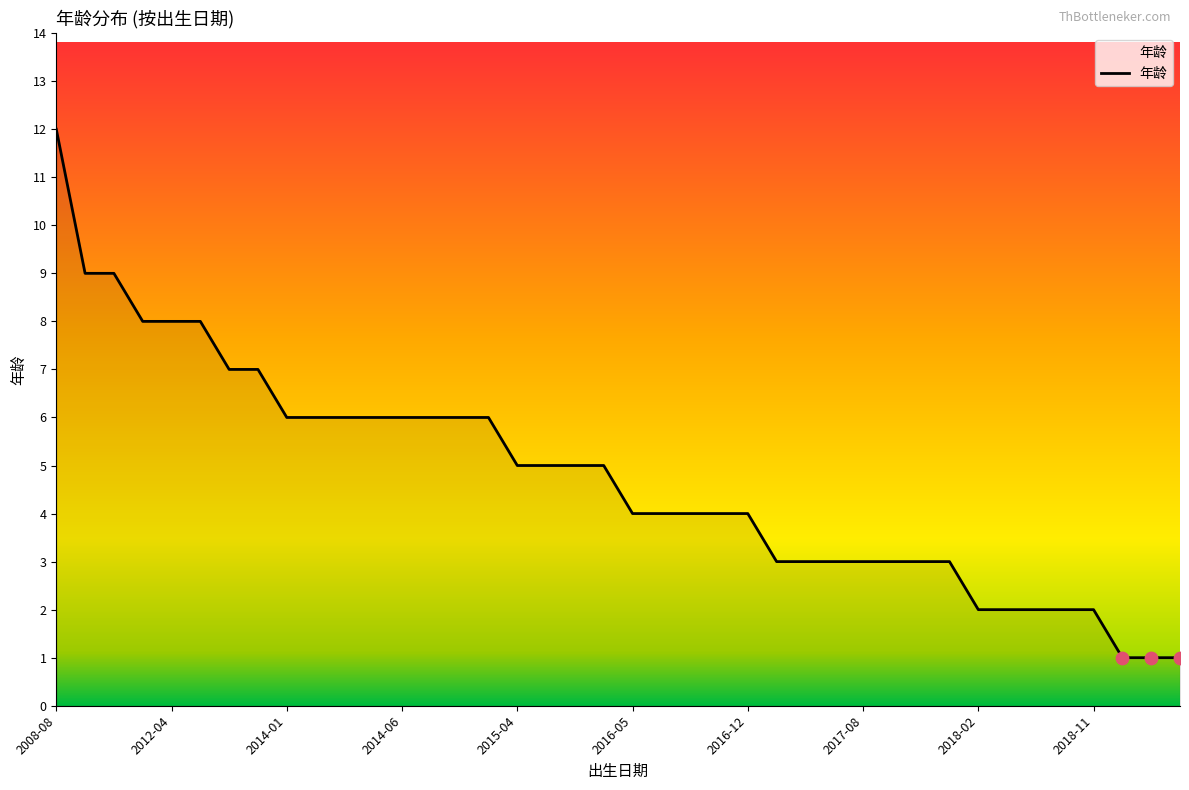

What is the difference between the maximum and minimum values?

11